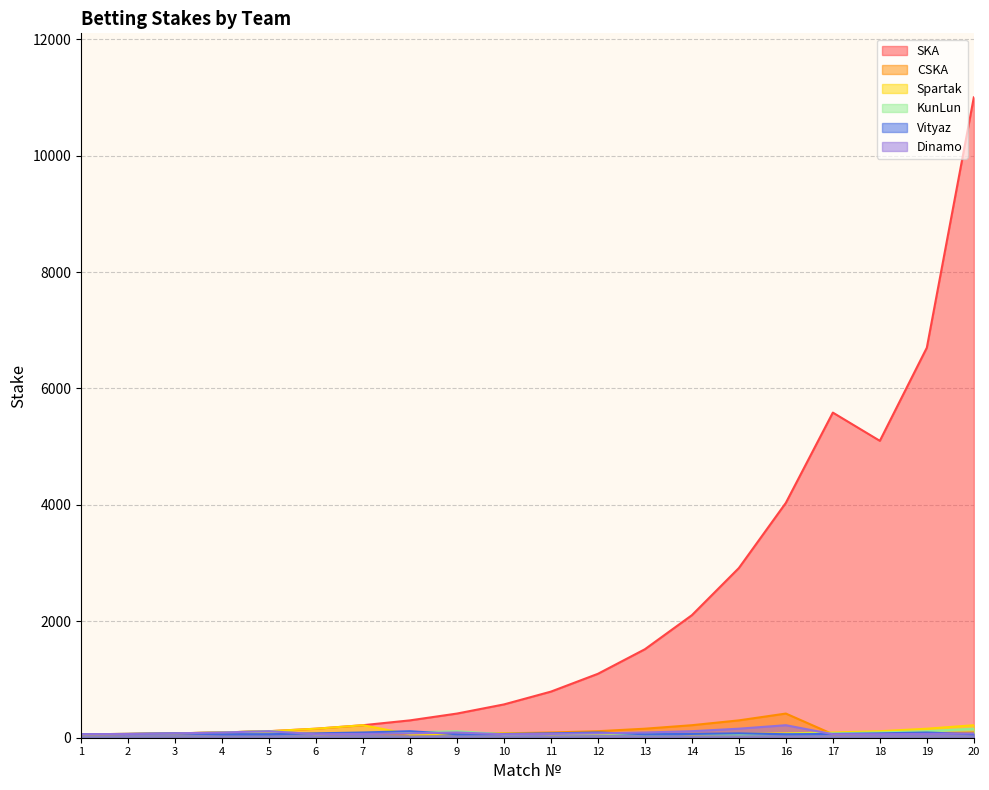

At which category is the sum across all series the highest?

20